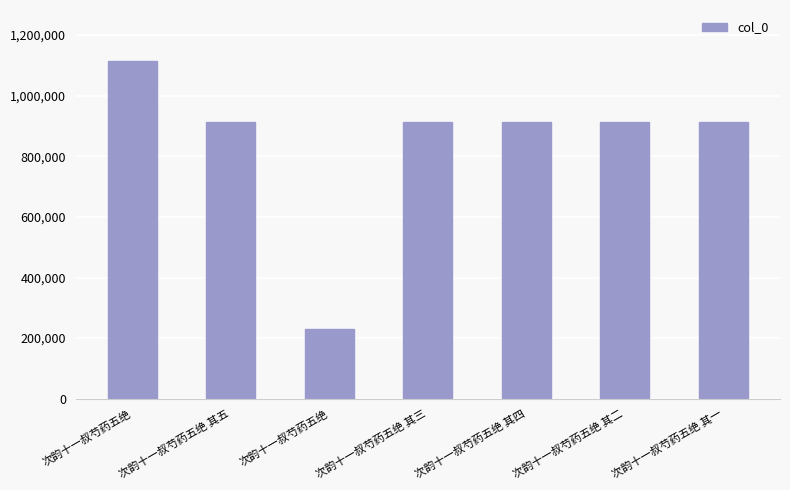

Are the bars horizontal?

No